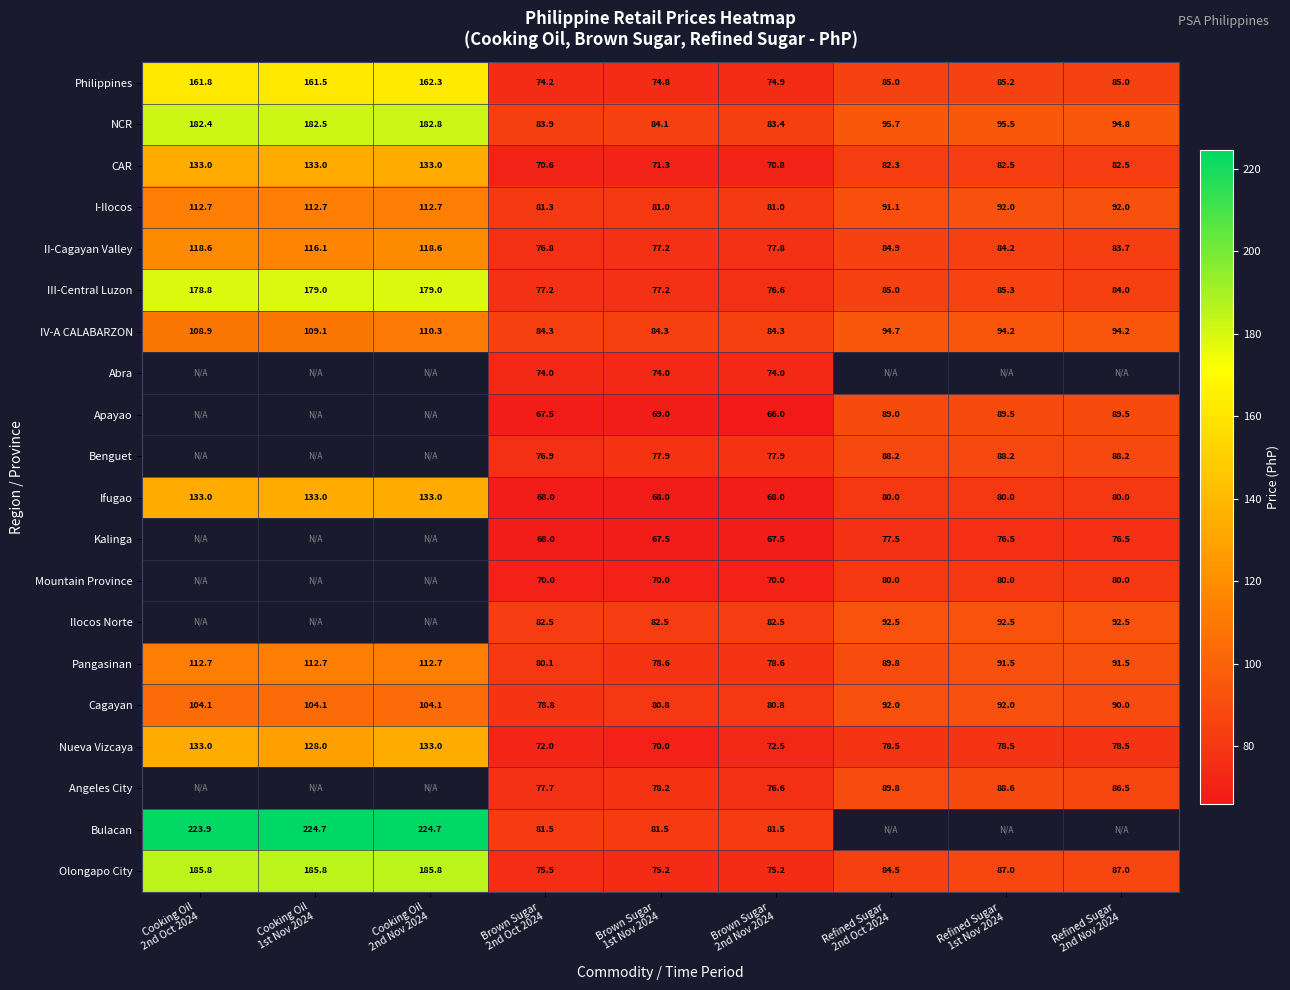

How many values in the CAR series exceed 82?

6